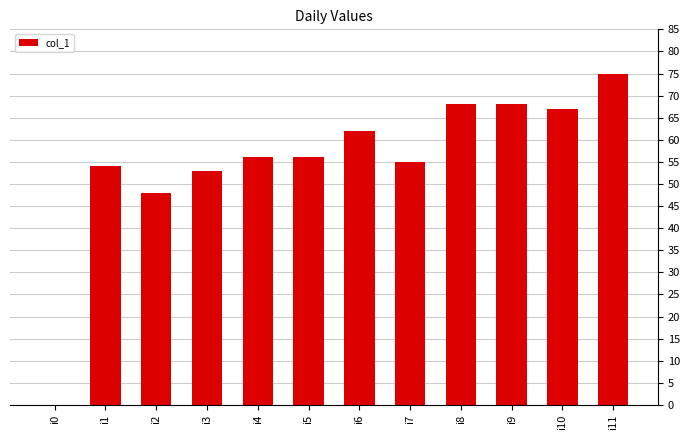

Where is the data nearest to the value 37?

i2